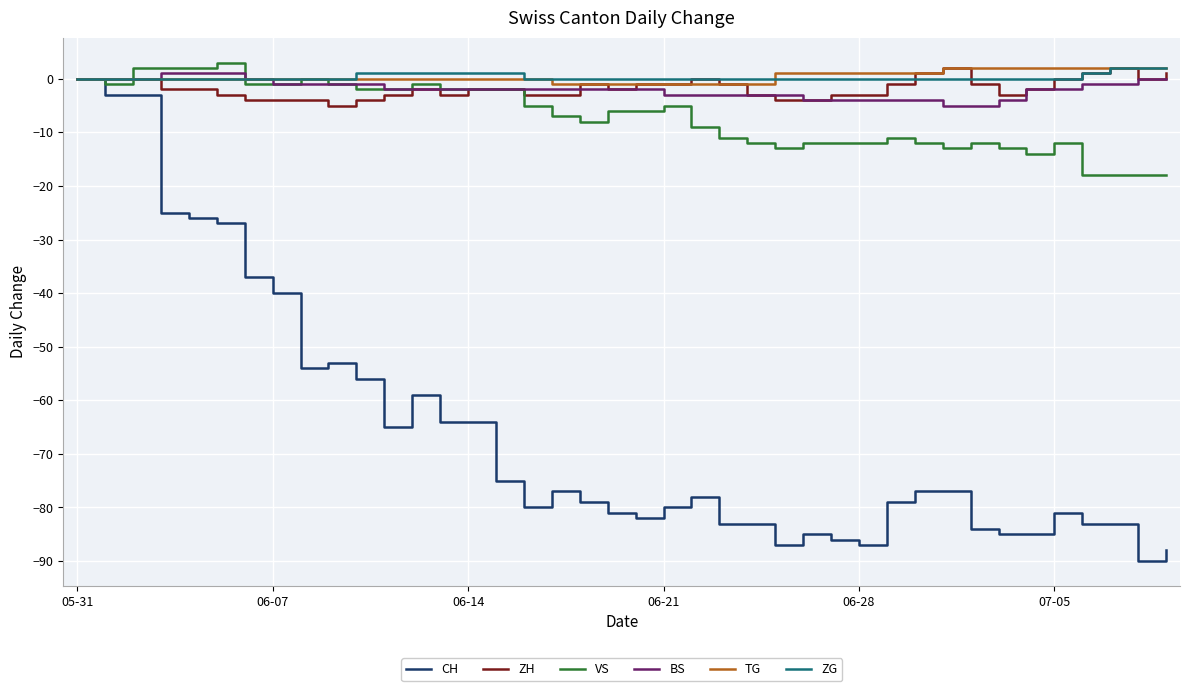

Which series has the largest range (max minus min)?

CH